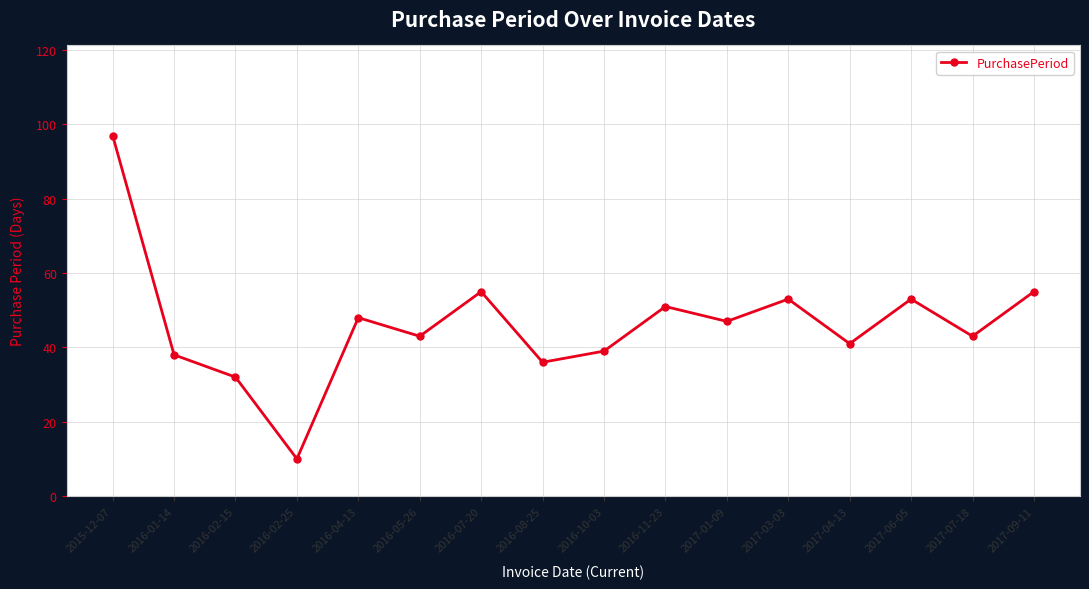

What is the label of the 3rd point from the right?

2017-06-05